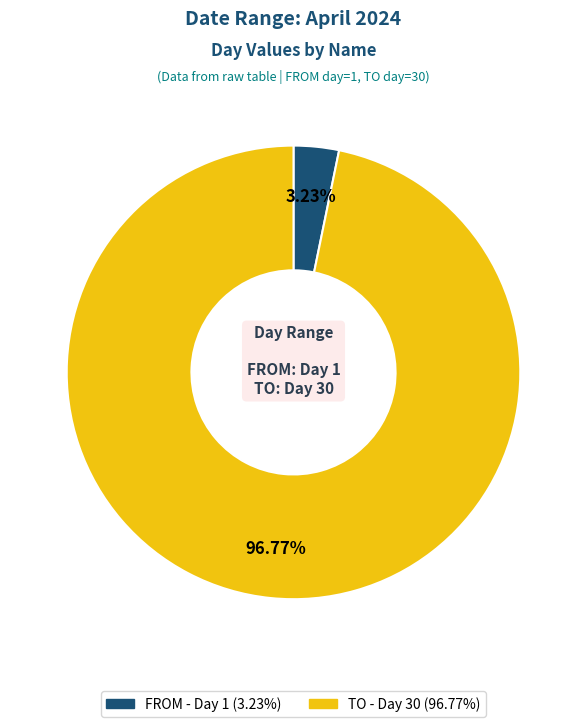

What percentage is the FROM slice, to the nearest percent?

3%